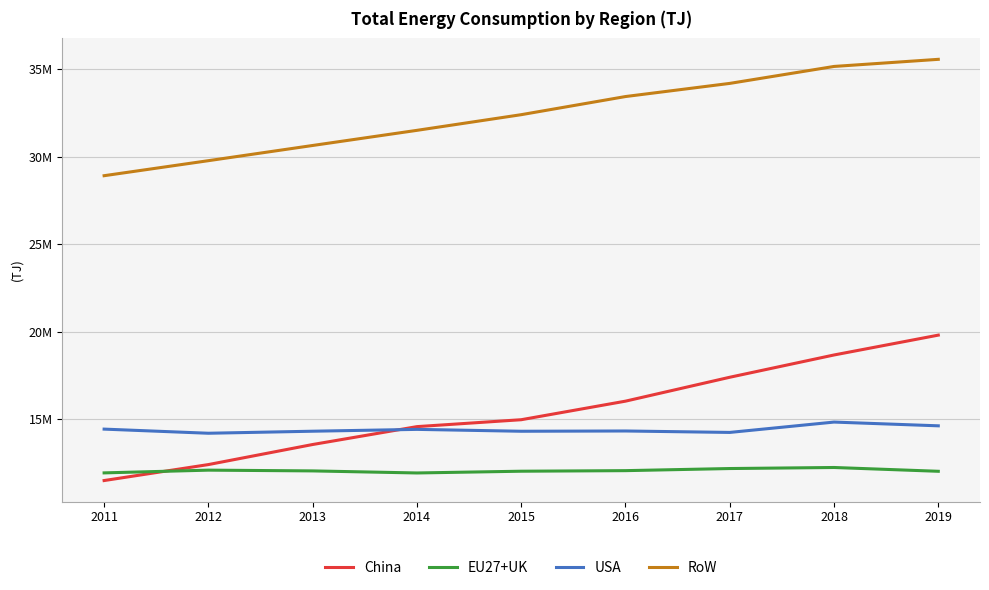

Reading left to right, what are all the values shown in this chart?

China: 2011=11505395	2012=12417703	2013=13563670	2014=14584777	2015=14979312	2016=16039382	2017=17404505	2018=18676931	2019=19810686
EU27+UK: 2011=11943050	2012=12099516	2013=12056350	2014=11938583	2015=12038562	2016=12070993	2017=12191437	2018=12251200	2019=12034313
USA: 2011=14442822	2012=14206835	2013=14322956	2014=14428098	2015=14320660	2016=14336215	2017=14253839	2018=14844866	2019=14630986
RoW: 2011=28915500	2012=29773740	2013=30641647	2014=31506101	2015=32400411	2016=33436110	2017=34187022	2018=35155249	2019=35561656